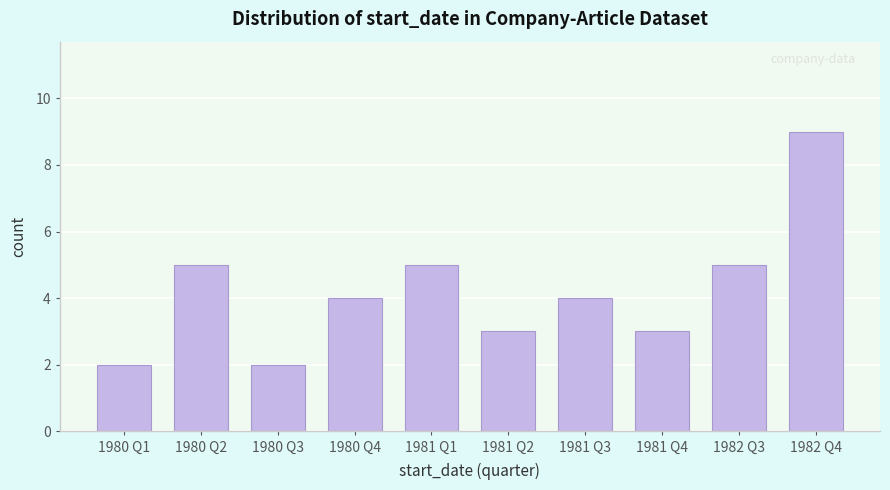

Reading left to right, transcribe all the data shown in this chart.

2	5	2	4	5	3	4	3	5	9